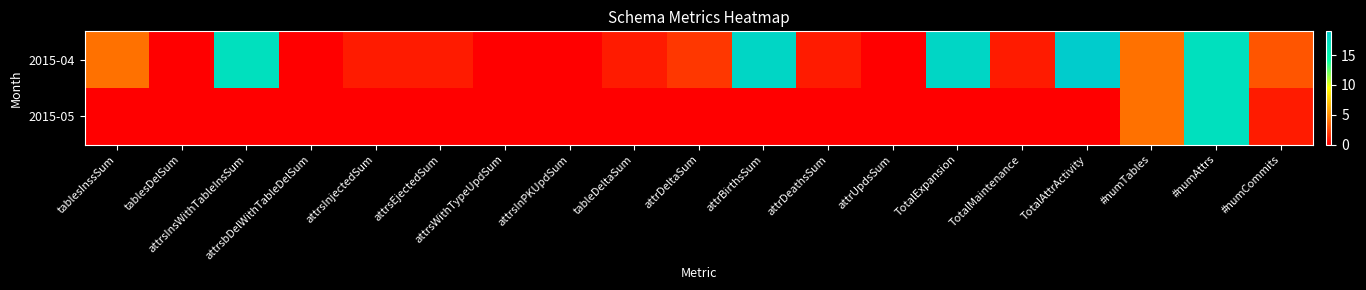

What is the maximum value shown in the chart?

19